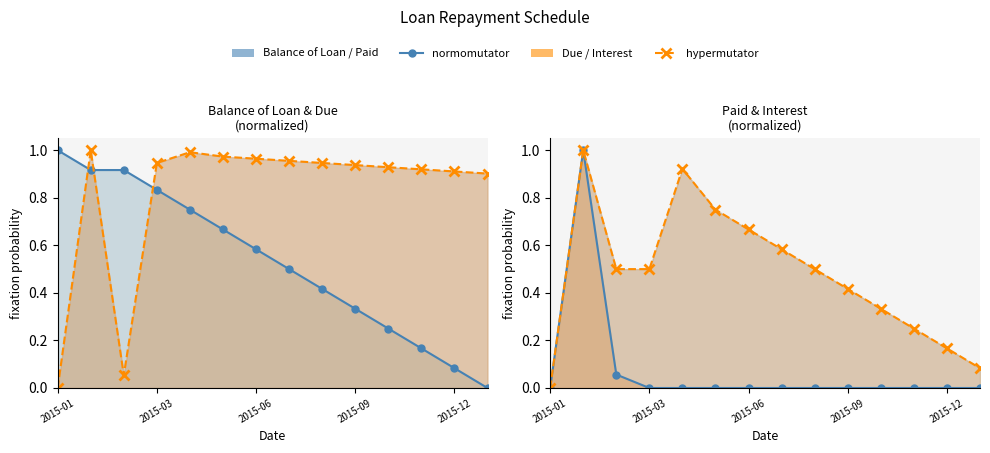

What is the difference between the highest and lowest values at 2015-10-01?

0.9